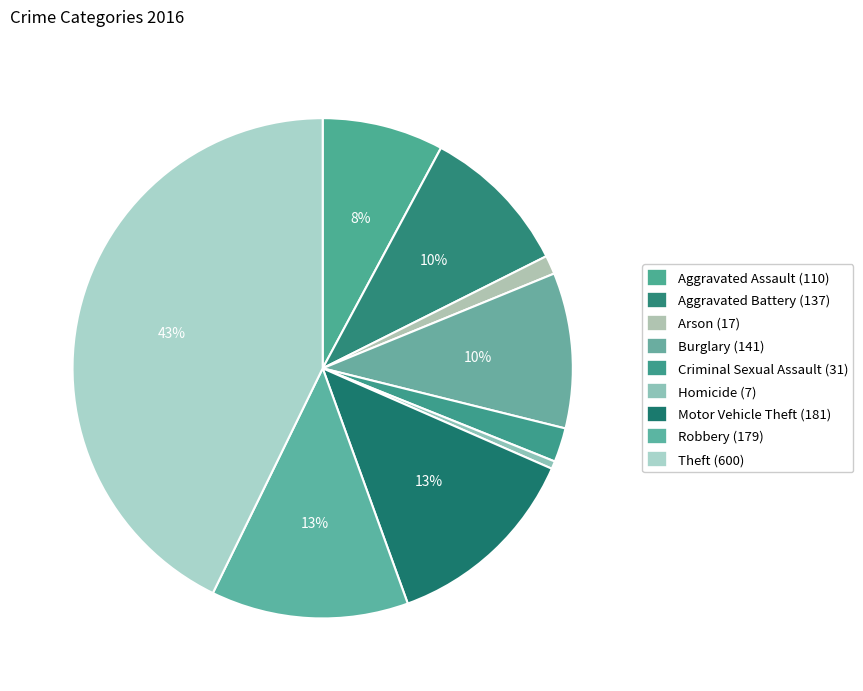

To the nearest percent, what is the combined percentage of Criminal Sexual Assault and Robbery?

15%